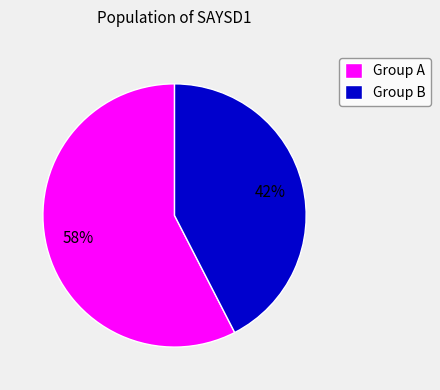

Is it true that Group A is 58% of the pie?

True